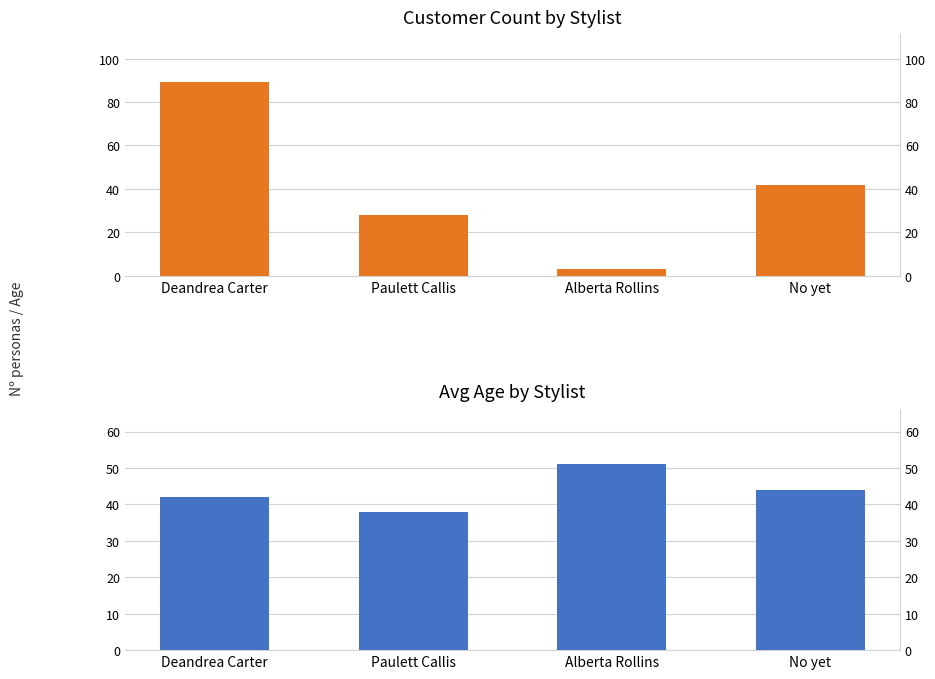

Rank the categories by Customer Count value from highest to lowest.

Deandrea Carter, No yet, Paulett Callis, Alberta Rollins